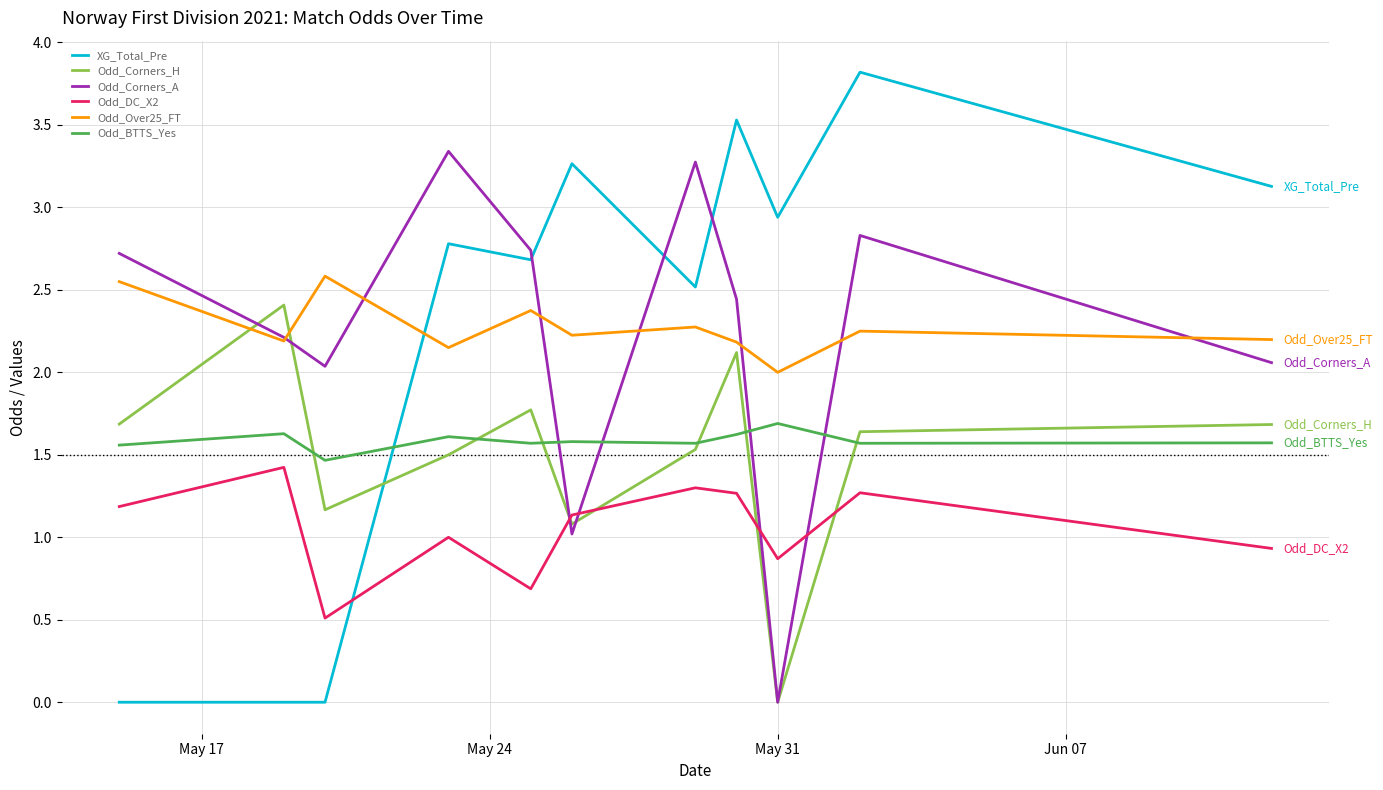

Does the chart have visible grid lines?

Yes